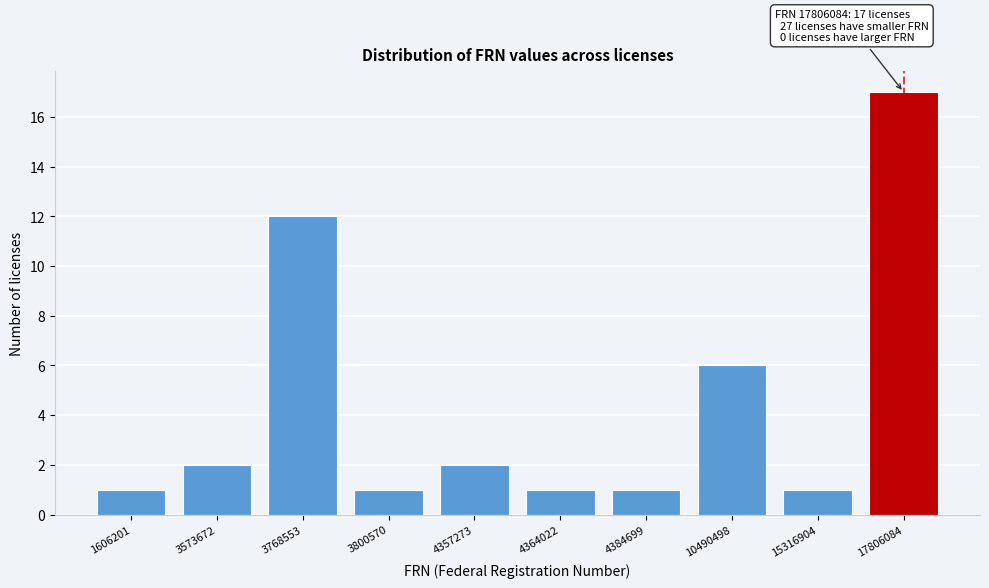

Reading left to right, list all the values displayed in this chart.

1606201=1	3573672=2	3768553=12	3800570=1	4357273=2	4364022=1	4384699=1	10490498=6	15316904=1	17806084=17